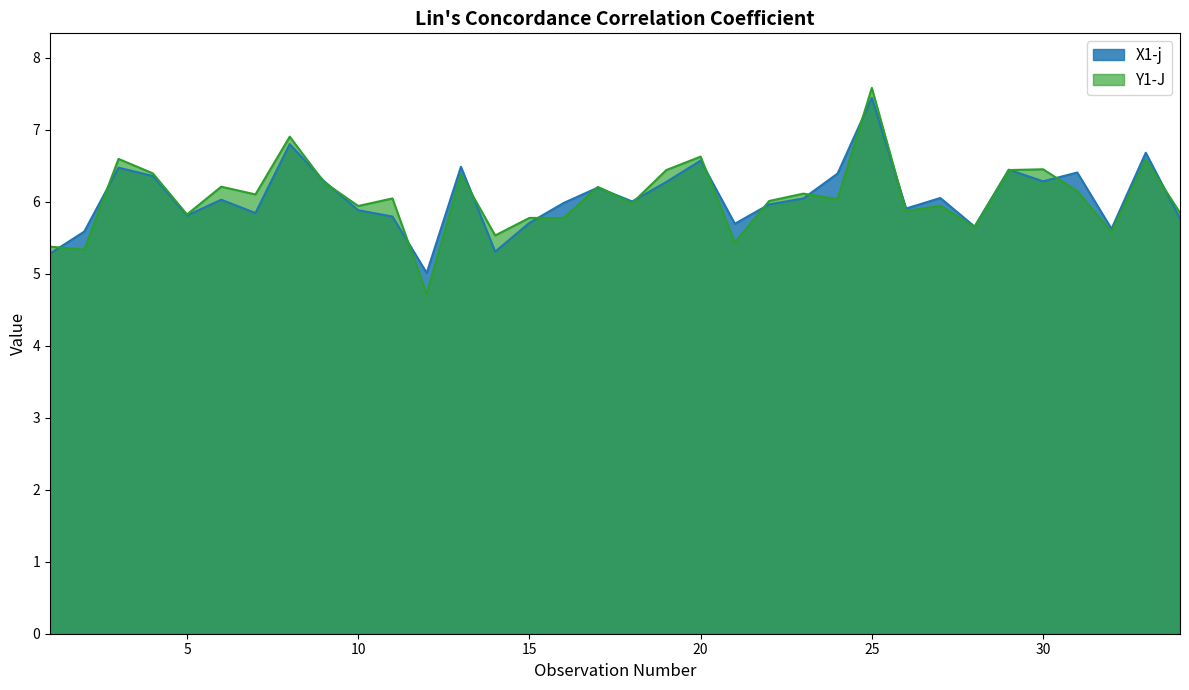

Rank the series at 3 from lowest to highest value.

X1-j, Y1-J